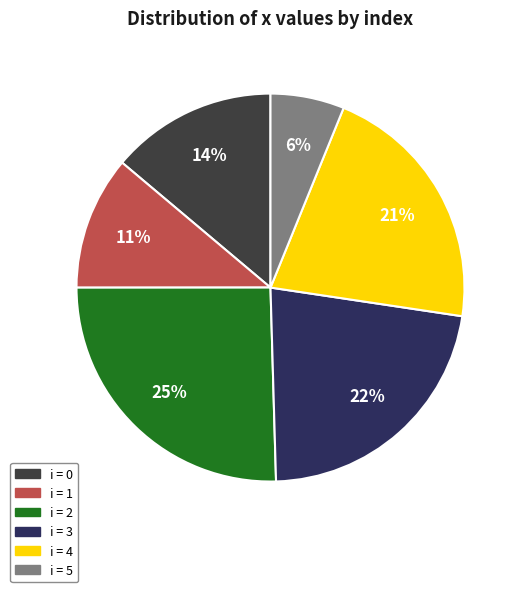

Is there a majority slice in this chart?

No